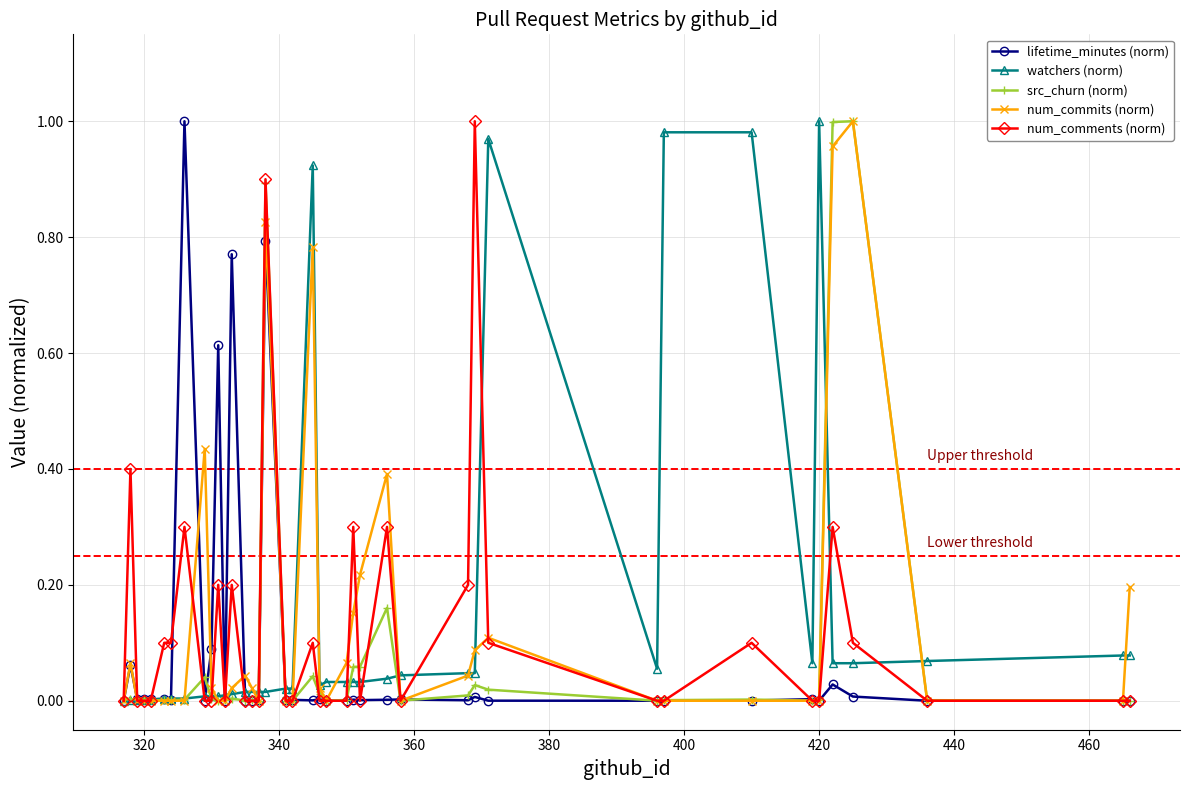

After their last crossing, which series has the higher values: num_commits (norm) or lifetime_minutes (norm)?

num_commits (norm)